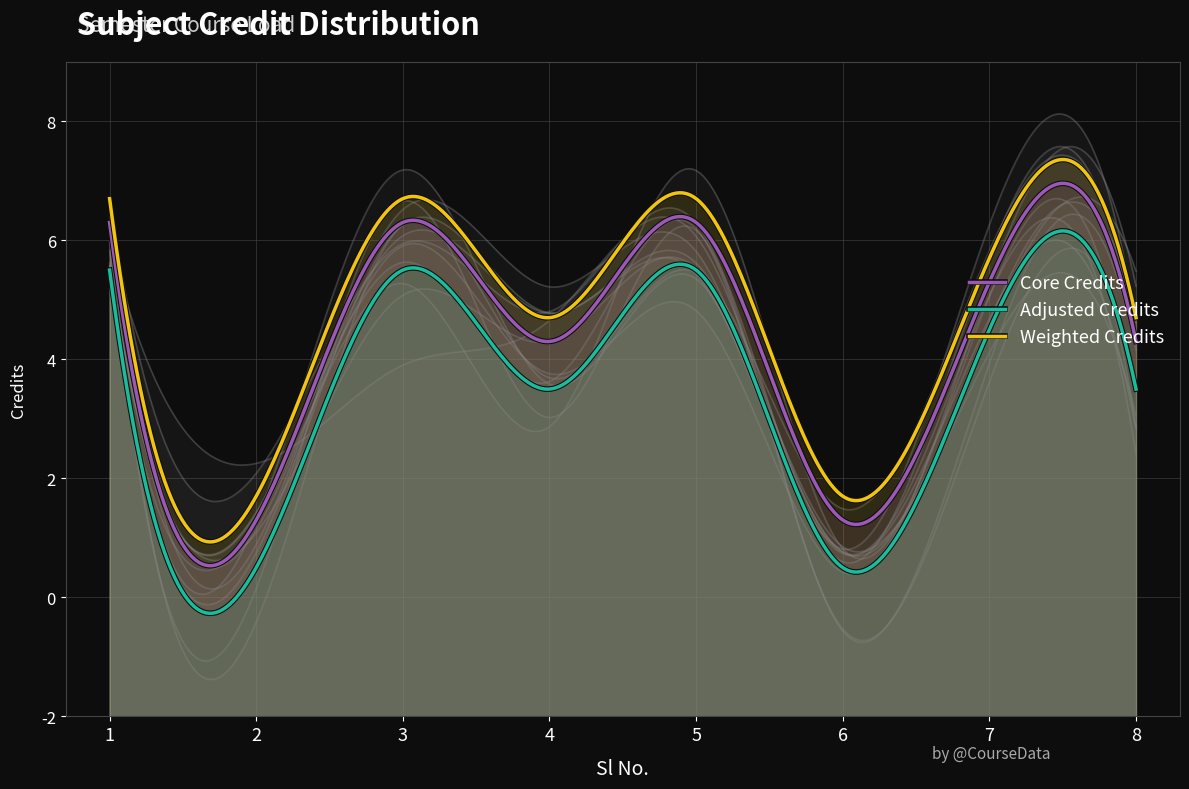

What is the difference between the maximum and second lowest values?

5